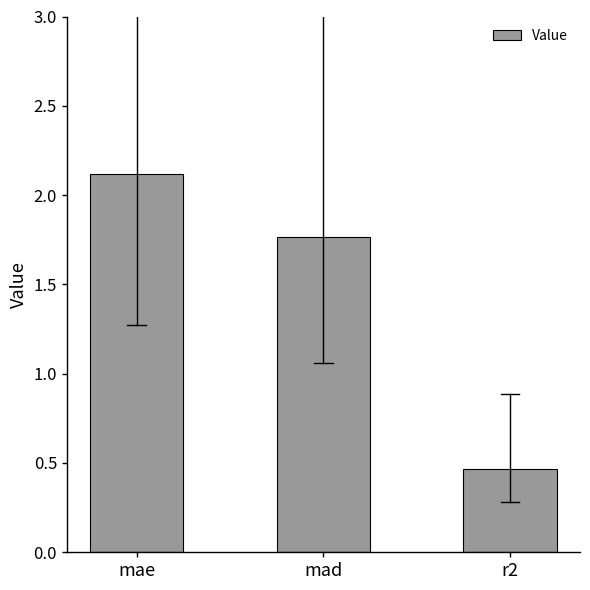

How many bars are there in total?

3